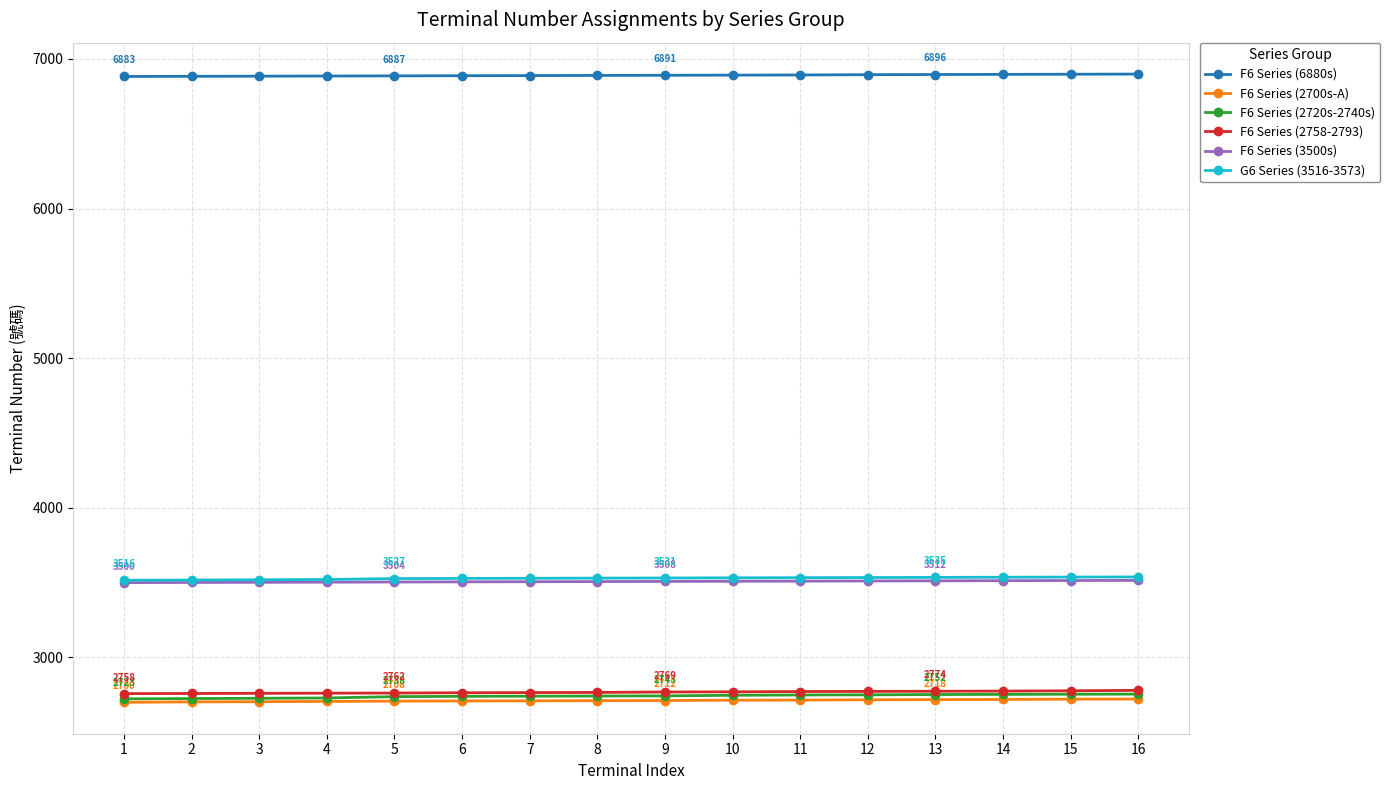

What is the approximate value of F6 Series (2700s-A) at 11?

2715